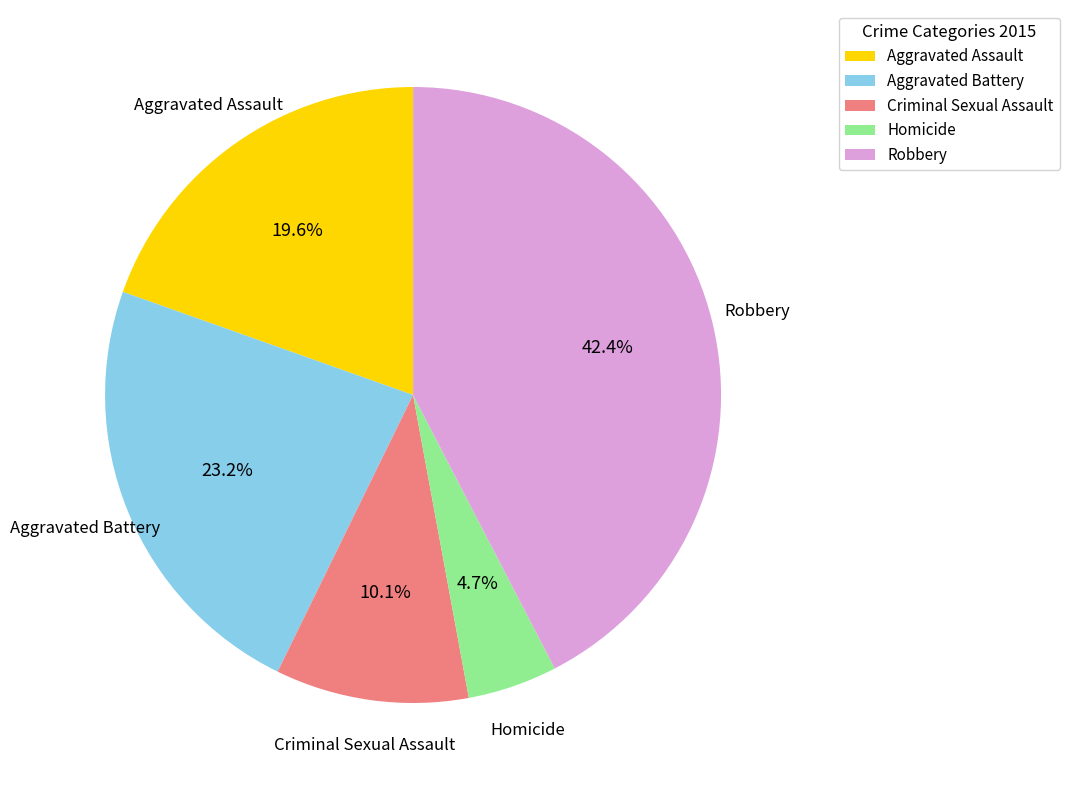

The Aggravated Battery slice represents 23% of the pie. True or false?

True